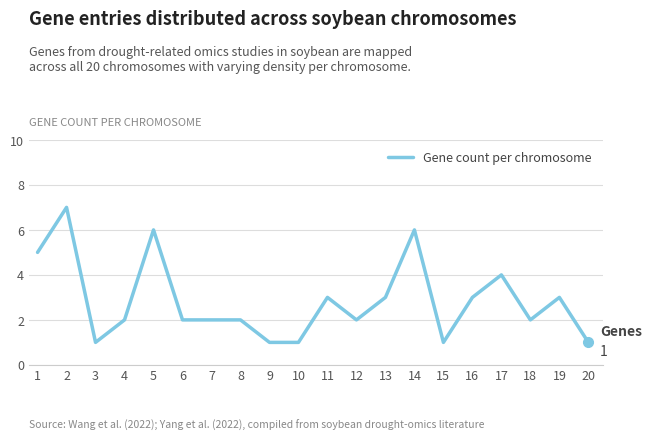

What is the smallest value displayed?

1